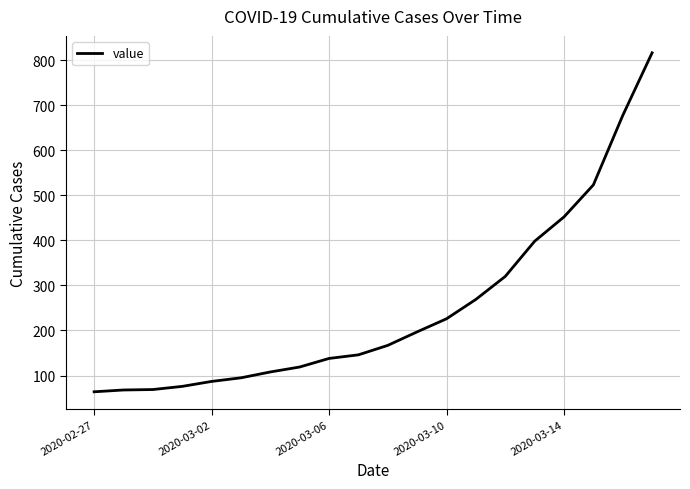

What is the minimum value shown in the chart?

64